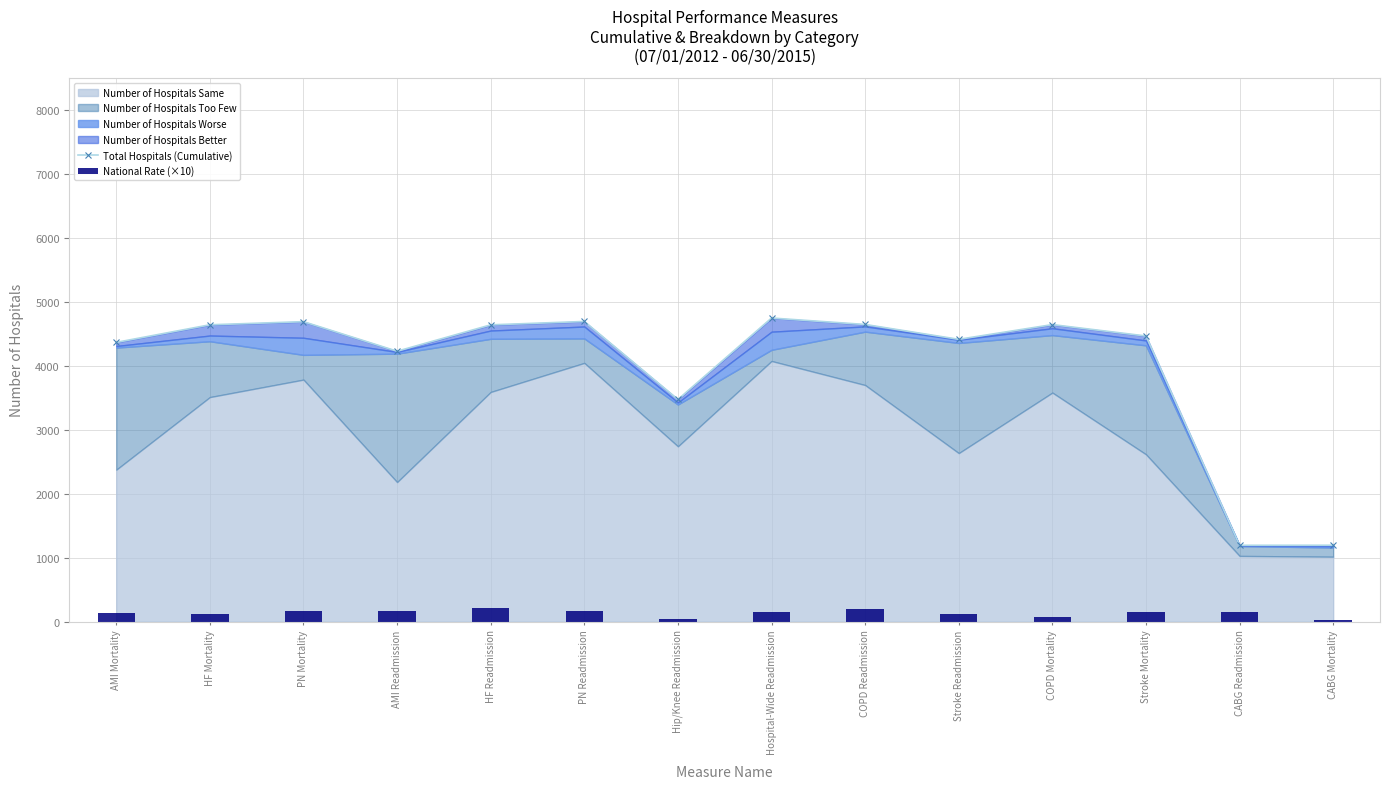

What is the label of the 12th bar from the right?

PN Mortality